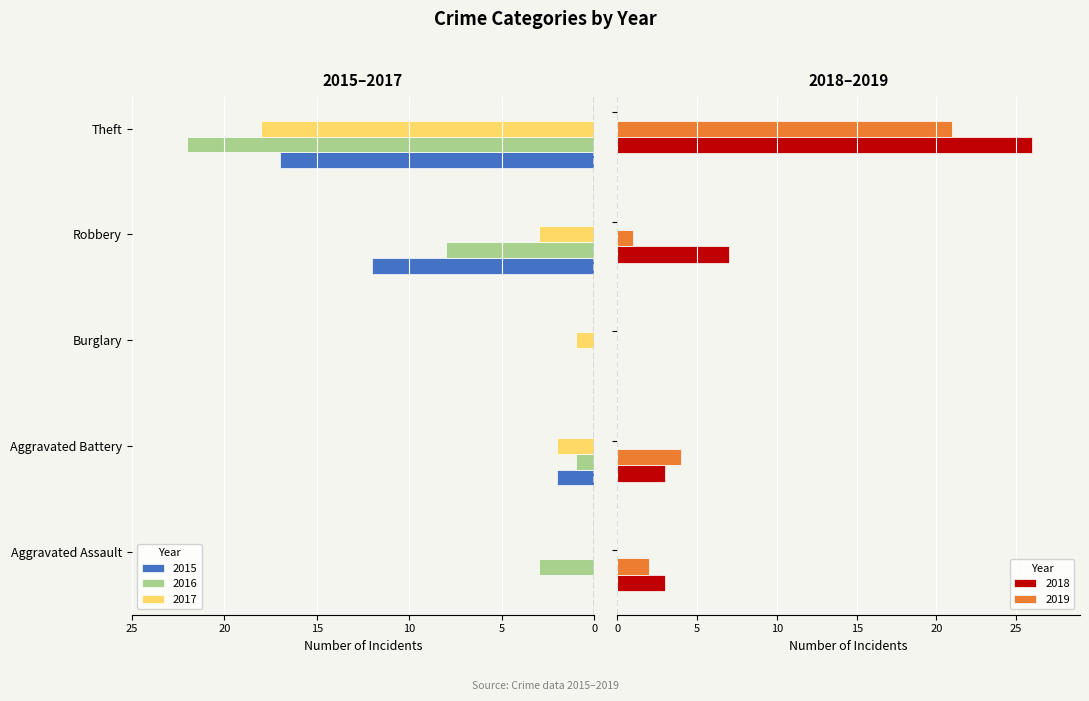

Does the chart contain any negative values?

Yes